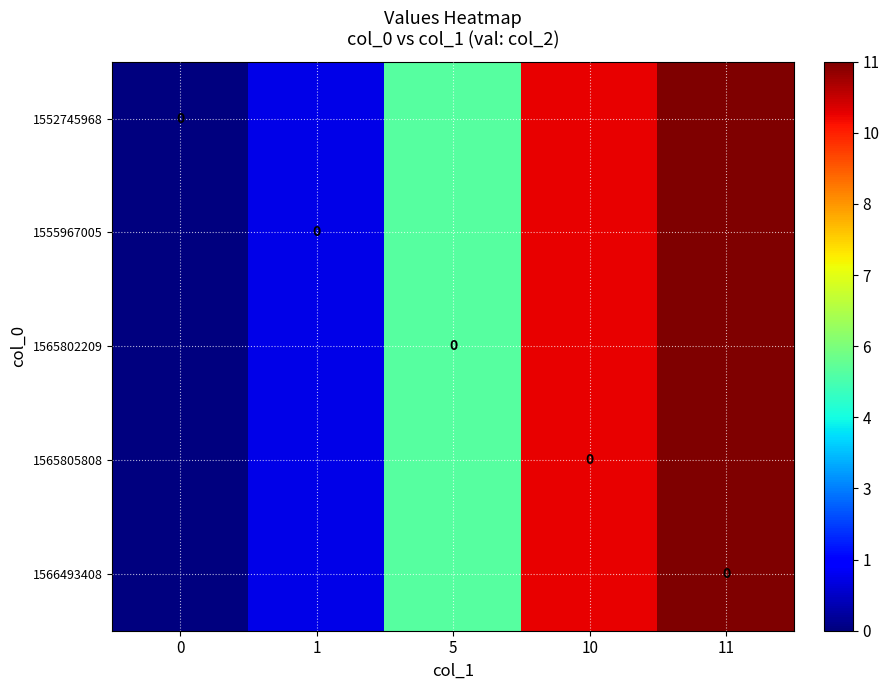

What is the difference between the maximum and minimum values in the 1565805808 series?

11